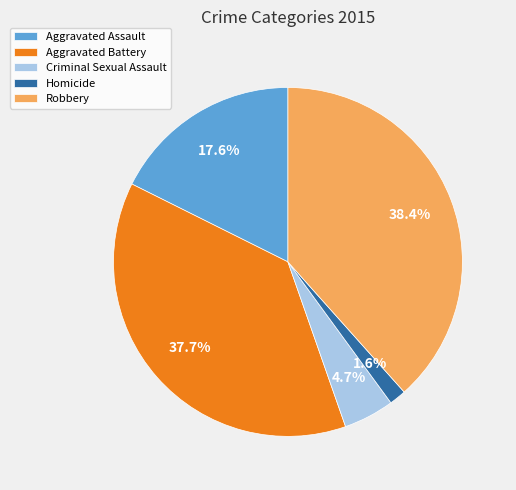

Is Aggravated Battery the majority of the pie?

No